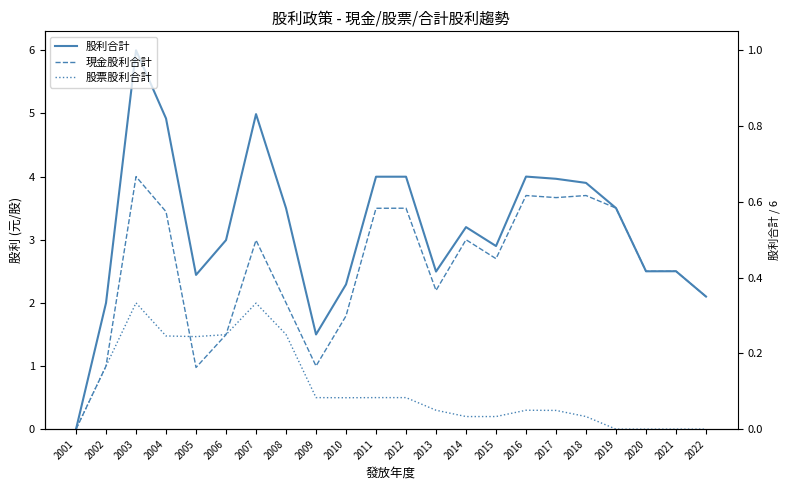

Rank the series by their average value, from lowest to highest.

股票股利合計, 現金股利合計, 股利合計